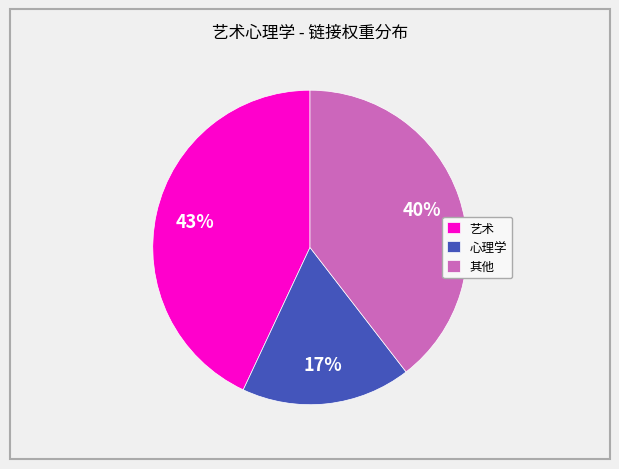

Which has a higher value, 艺术 or 心理学?

艺术